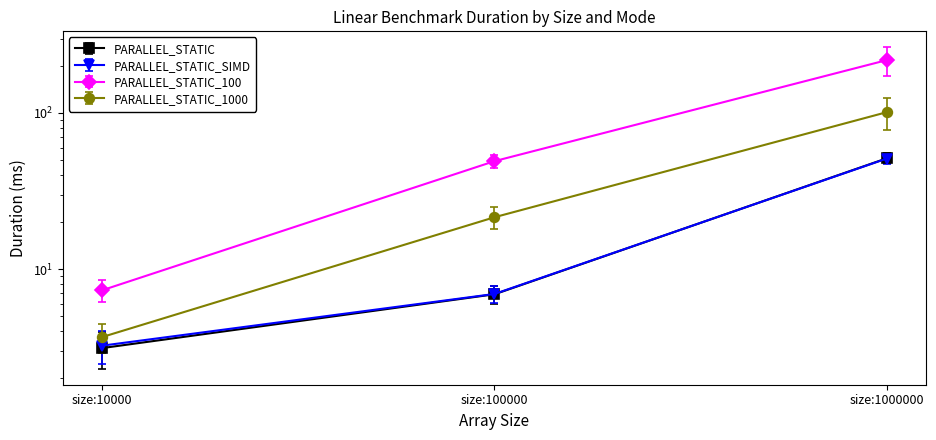

Which has a higher value, size:1000000 or size:100000?

size:1000000